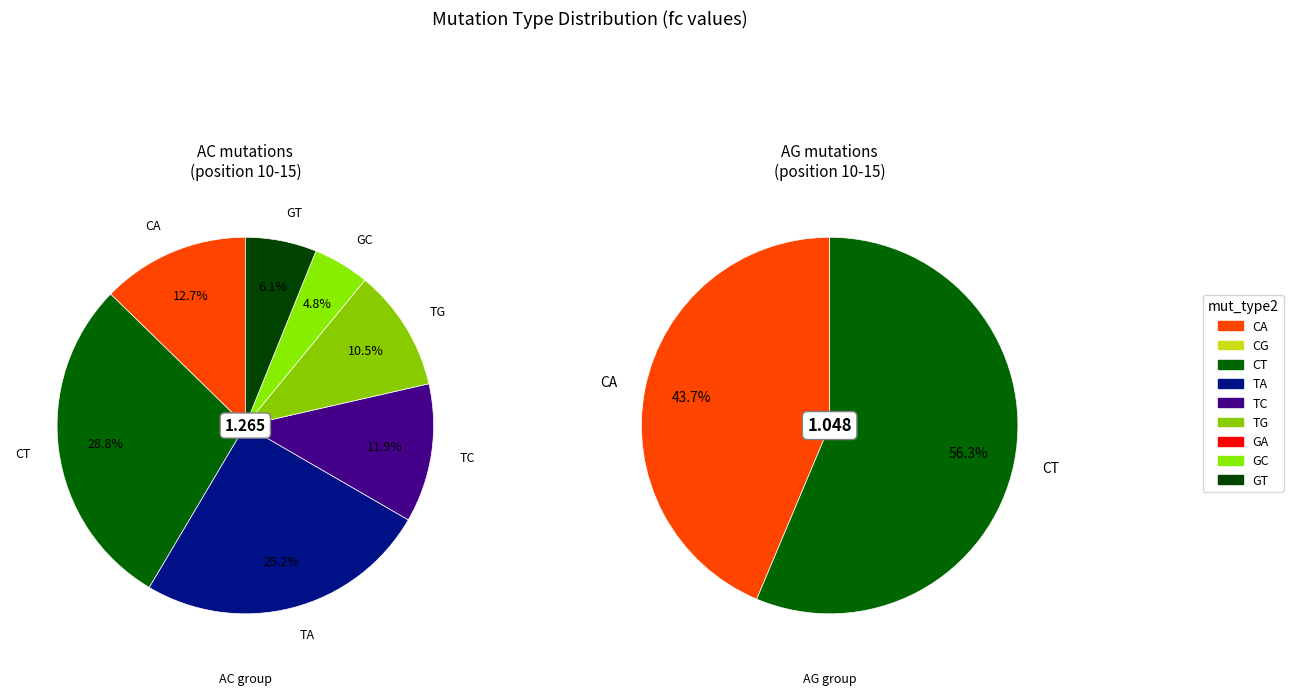

Is it true that CG is 0% of the pie?

True